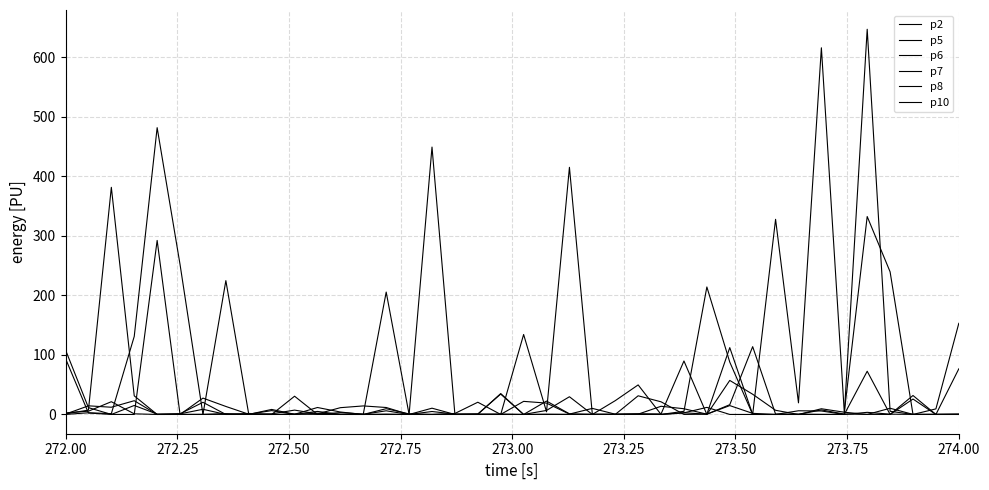

Does the chart have visible grid lines?

Yes